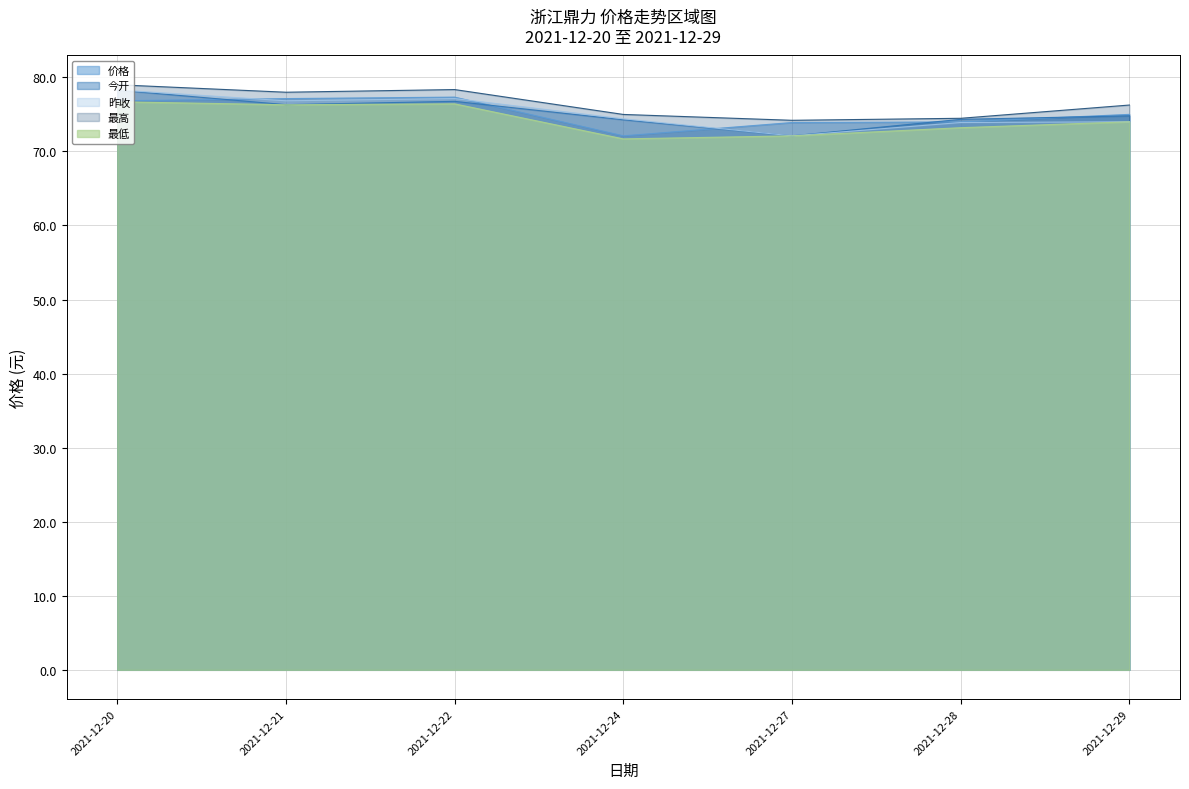

Which has a higher value, 2021-12-28 or 2021-12-27?

2021-12-28